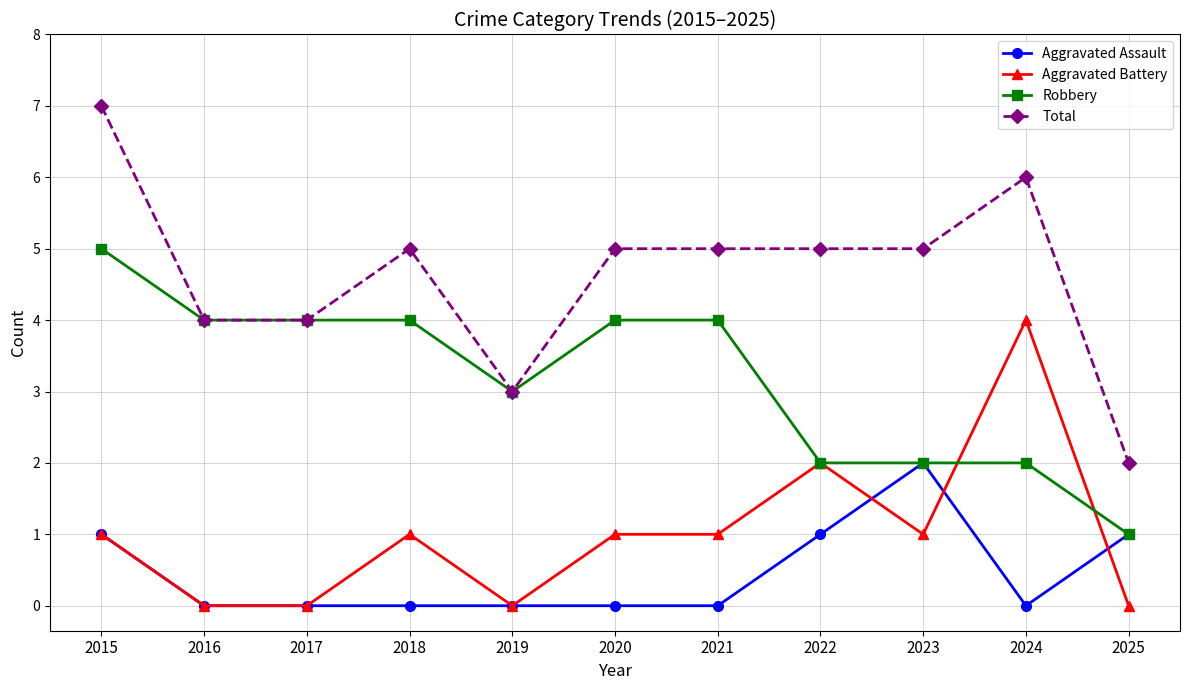

The Robbery series shows 1 at 2021. True or false?

False